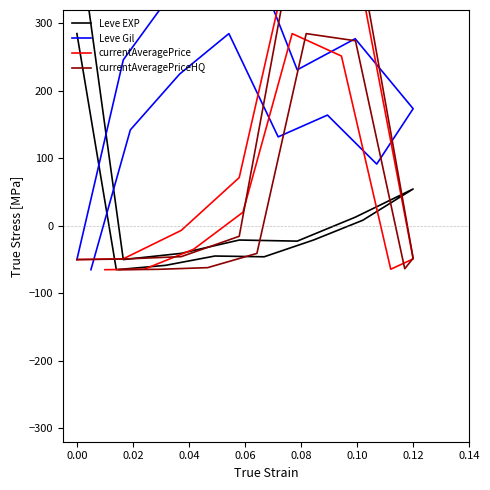

How many interior local peaks does the Leve Gil series have?

4